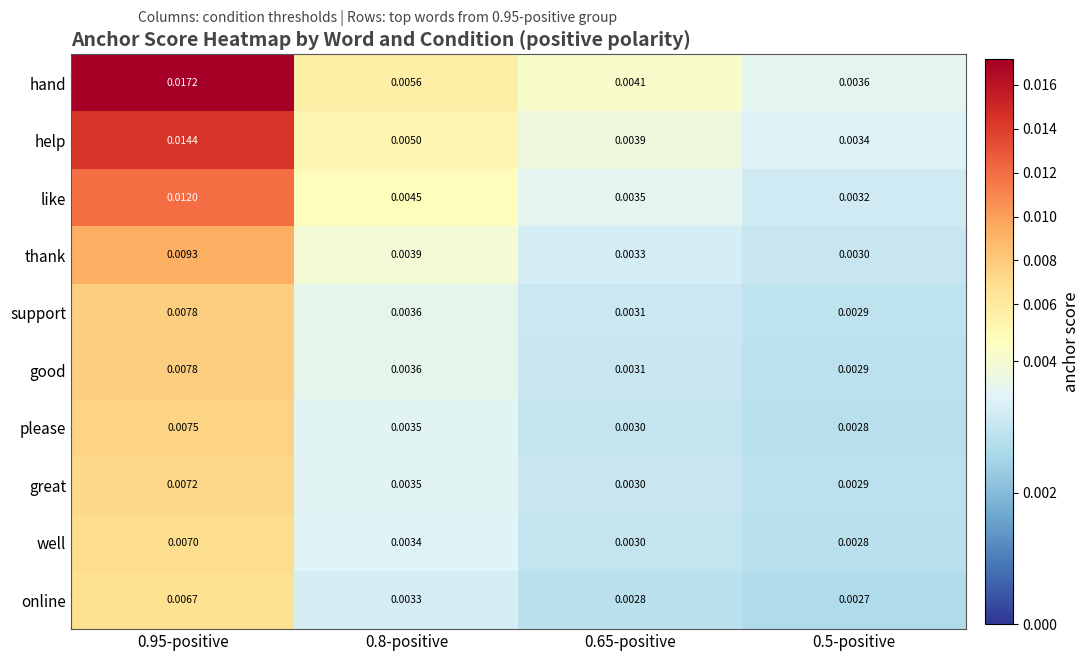

Which series has the largest range (max minus min)?

hand